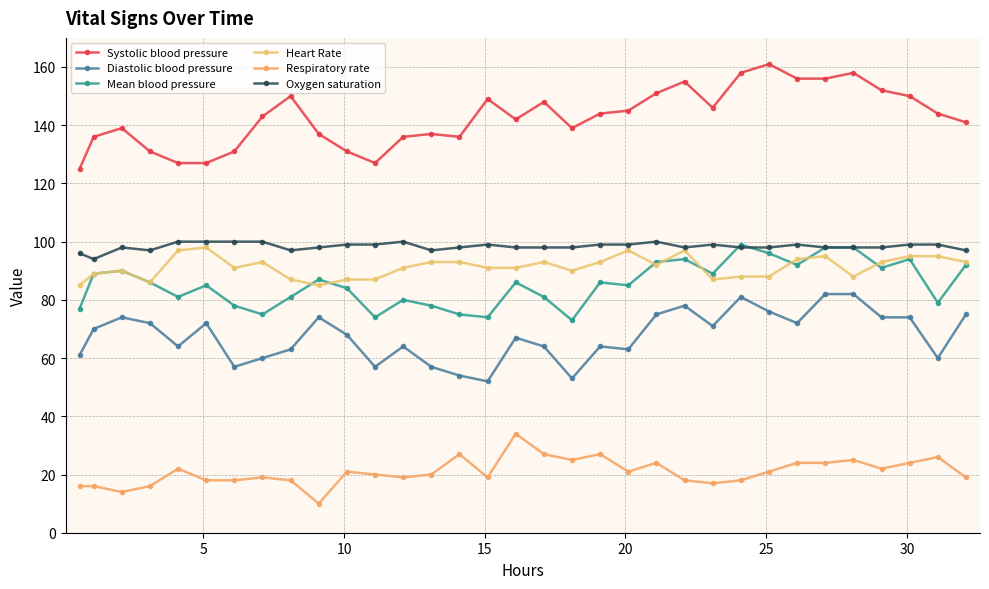

How many distinct data groups are displayed?

6